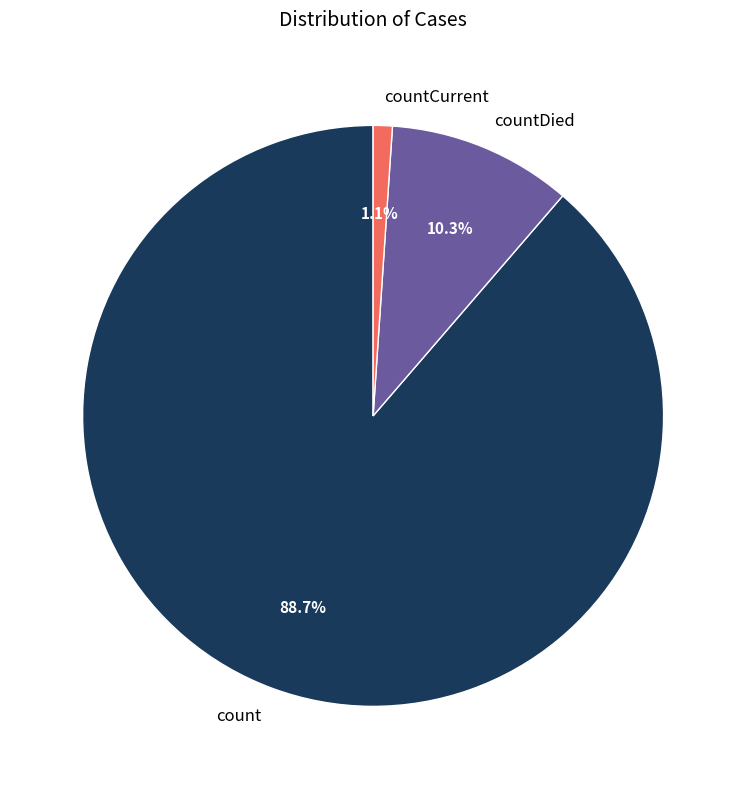

Which category has the smallest portion of the pie?

countCurrent